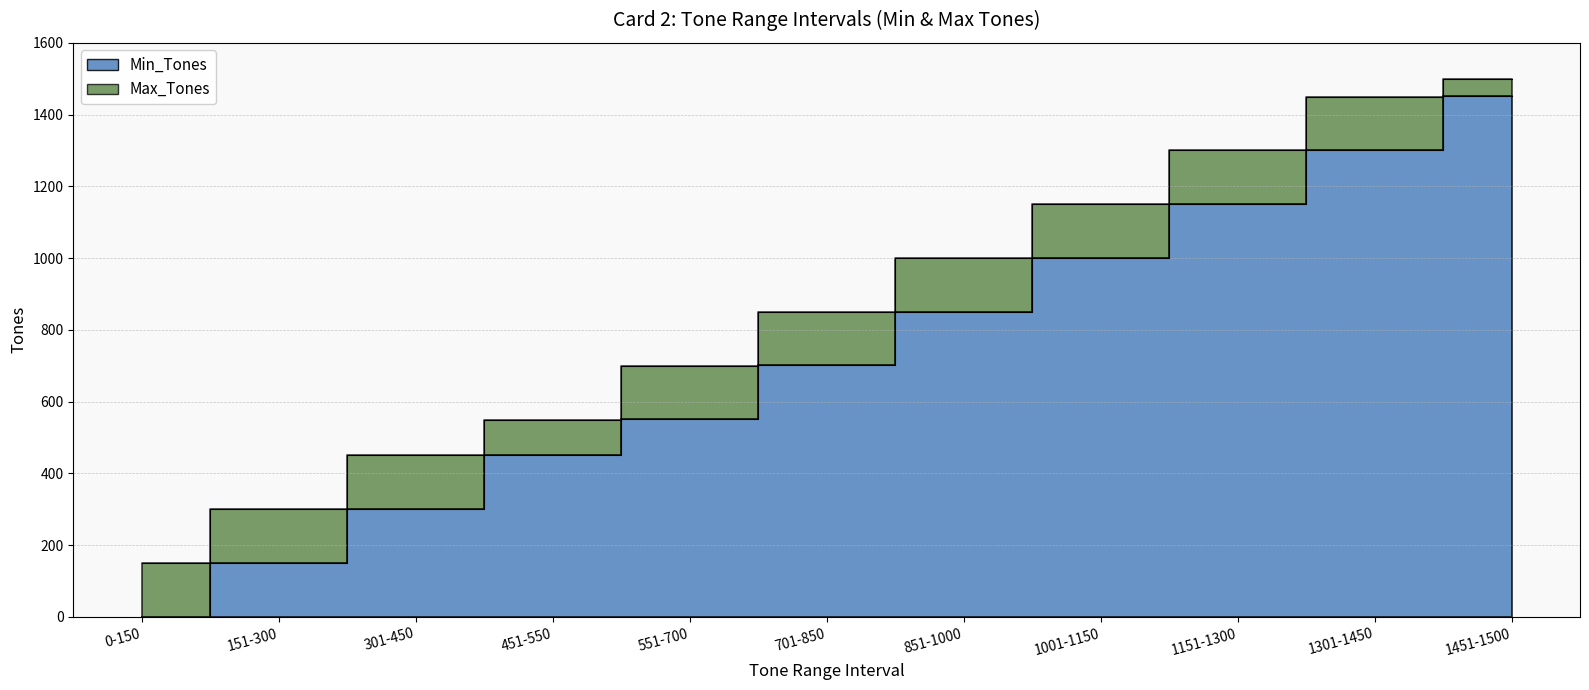

Rank the series by their average value, from lowest to highest.

Min_Tones, Max_Tones